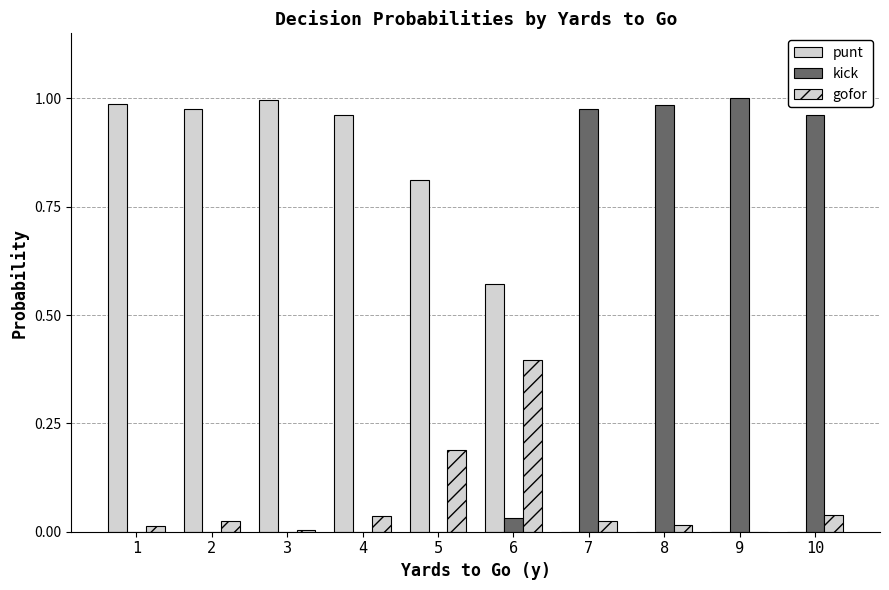

Does the chart contain stacked bars?

No